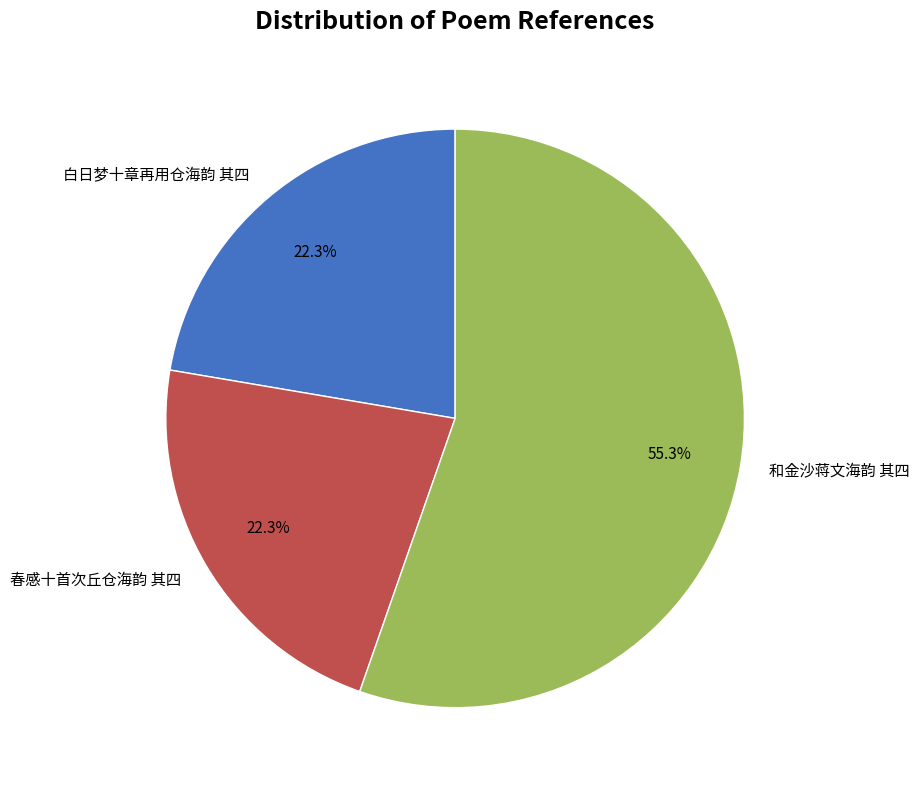

How many slices are in this pie chart?

3